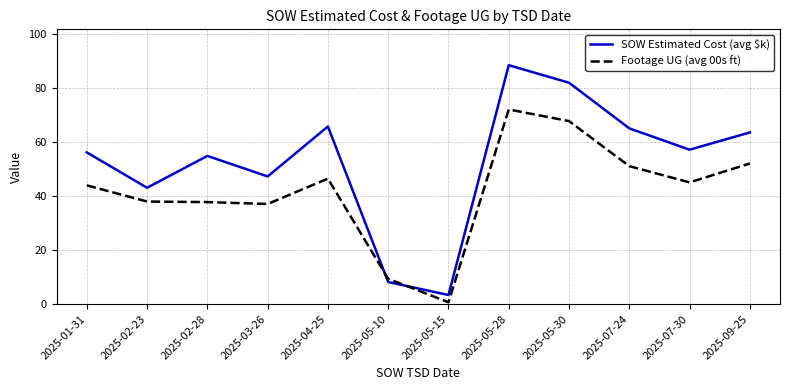

What is the approximate value of SOW Estimated Cost (avg $k) at 2025-01-31?

56.2